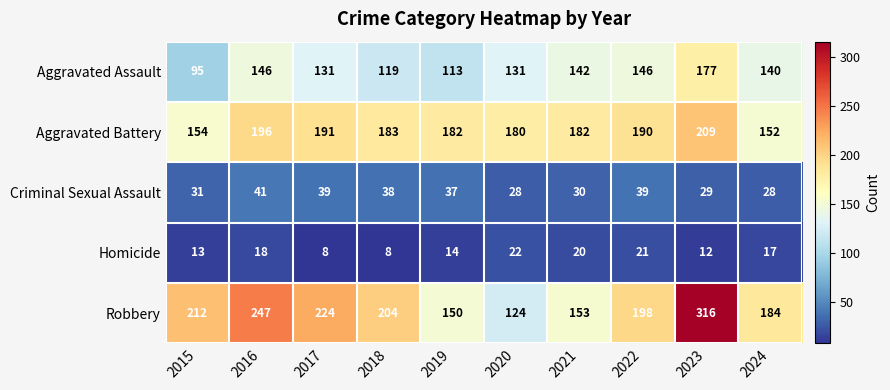

Is the value of Robbery at 2023 greater than the value of Aggravated Battery at 2021?

Yes